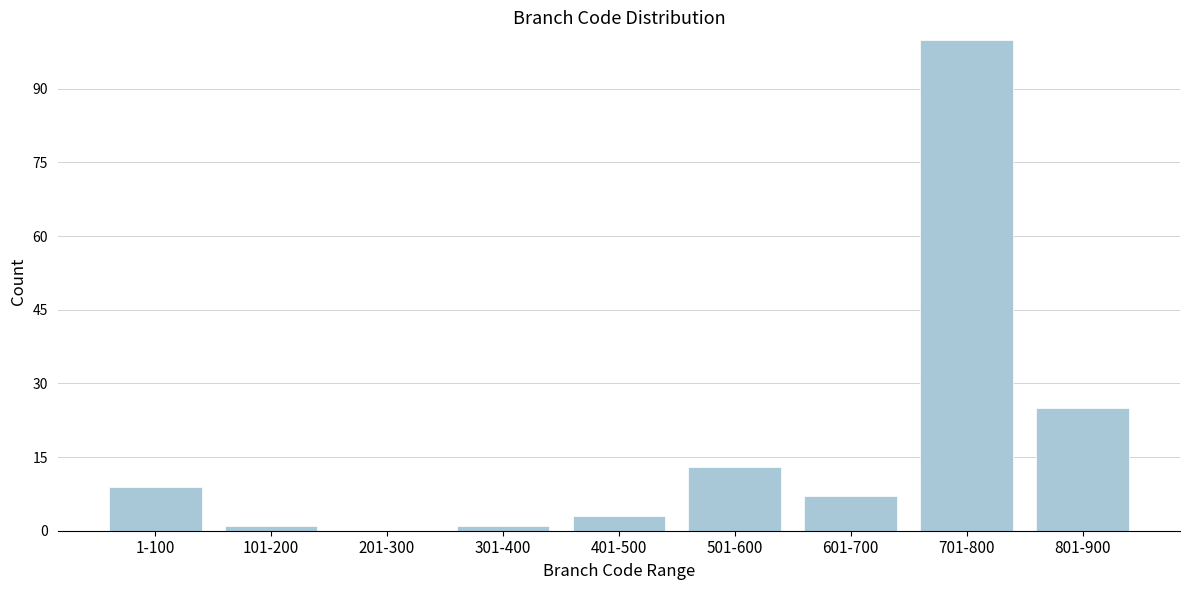

Reading right to left, extract all data points from this chart.

801-900=25	701-800=100	601-700=7	501-600=13	401-500=3	301-400=1	201-300=0	101-200=1	1-100=9